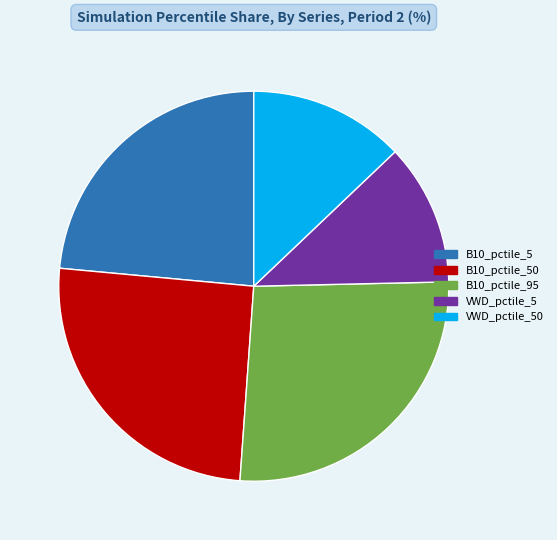

Is there a majority slice in this chart?

No